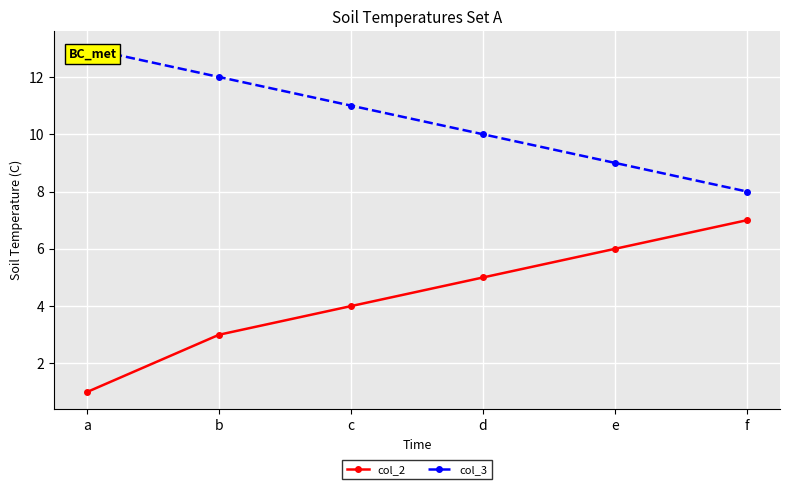

What are all the series names shown in the legend?

col_2, col_3